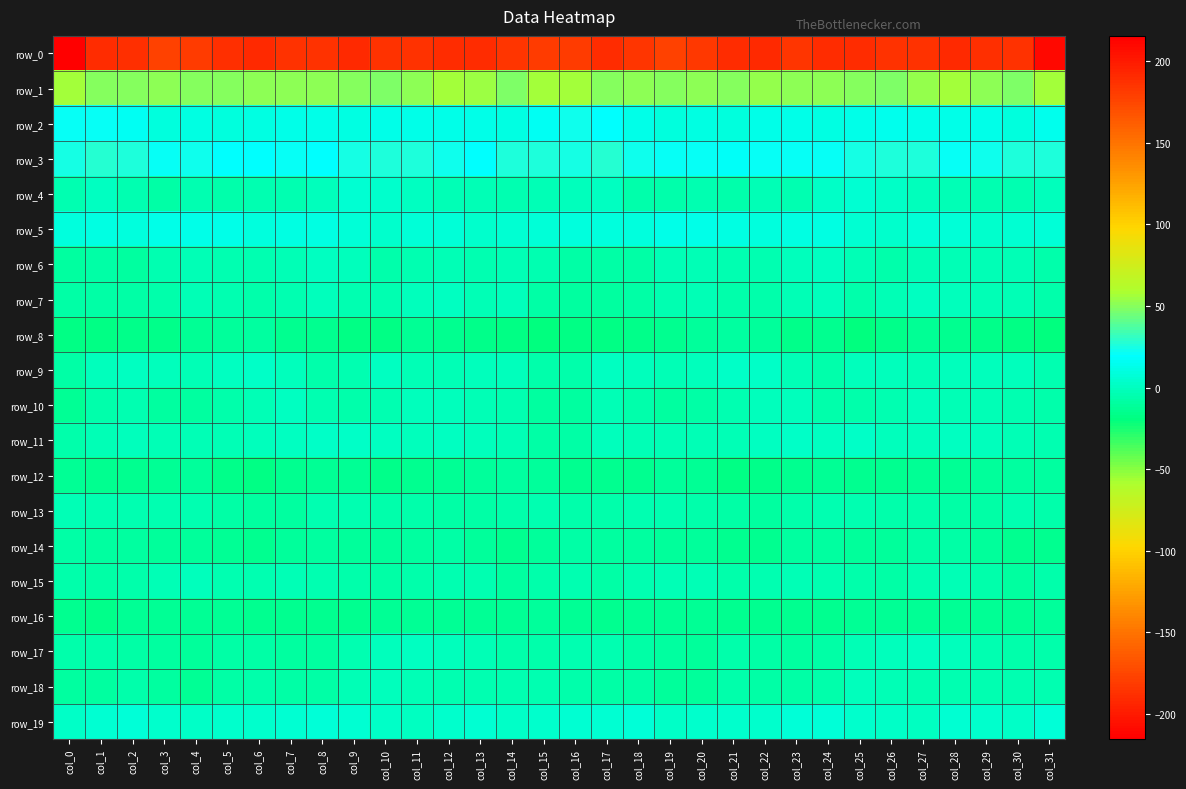

Which series has the largest total across all categories?

row_1